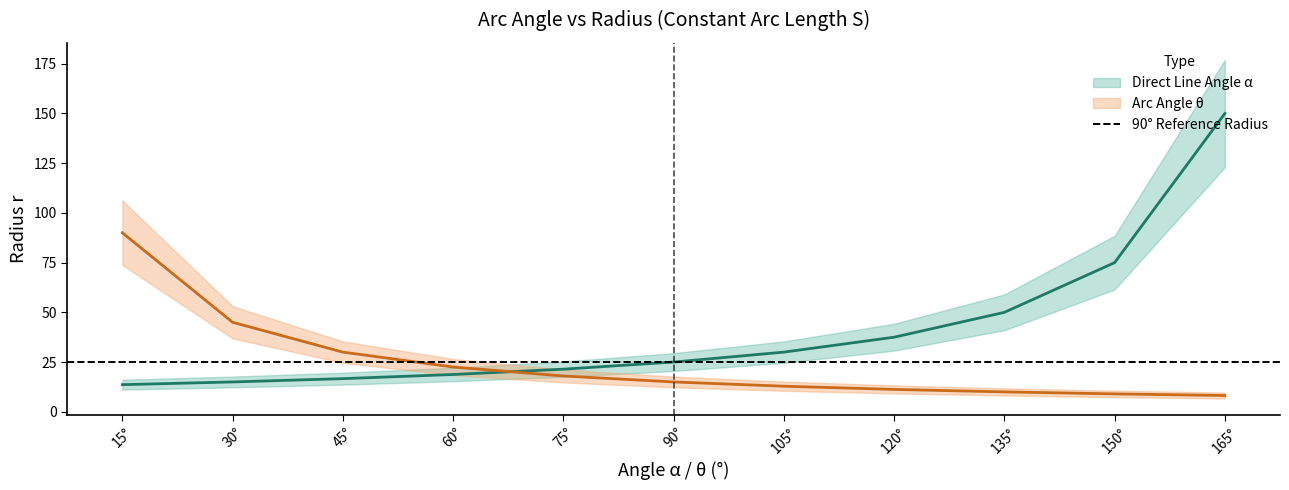

True or false: radius_r_alpha has more than 1 interior local peaks.

False